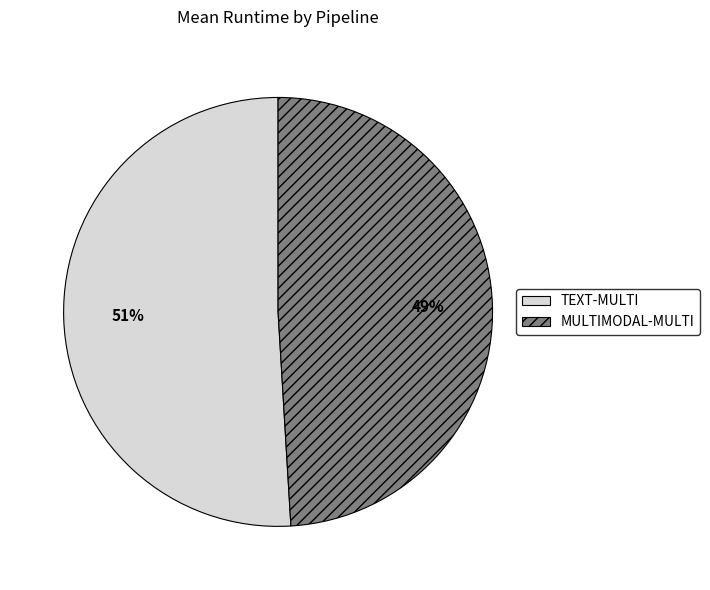

What is the largest slice in the pie chart?

TEXT-MULTI